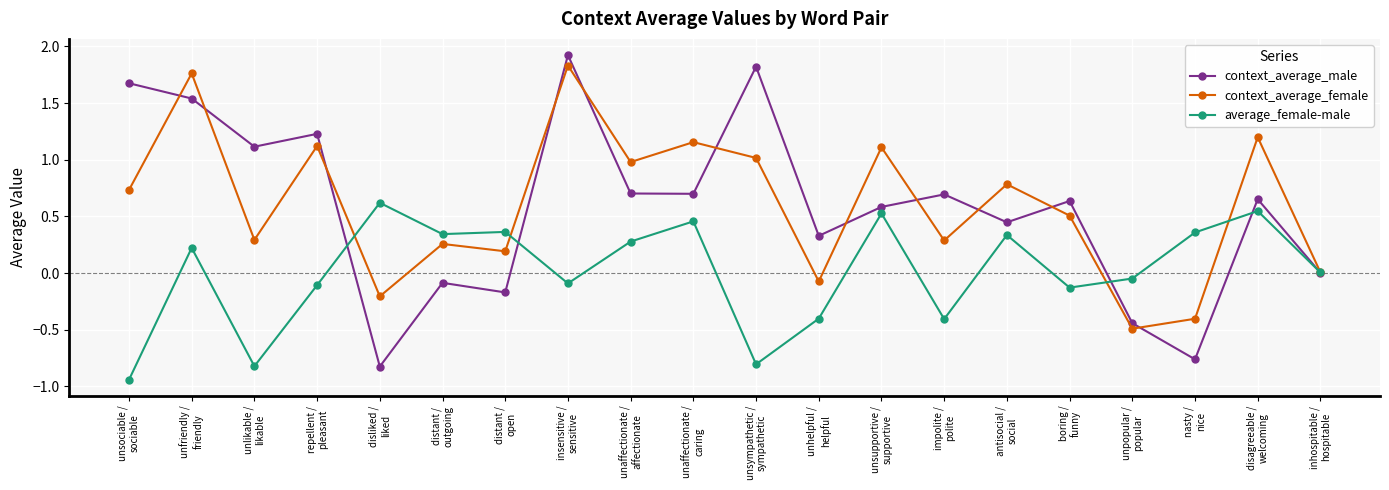

What position from the right is distant /
open?

14